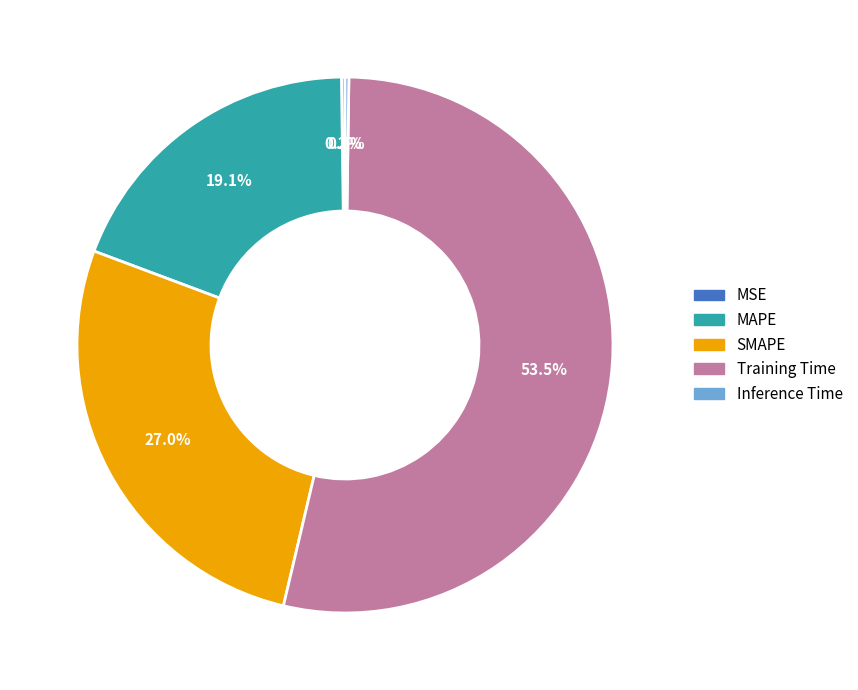

To the nearest percent, what is the difference between the largest and smallest slice percentages?

53%